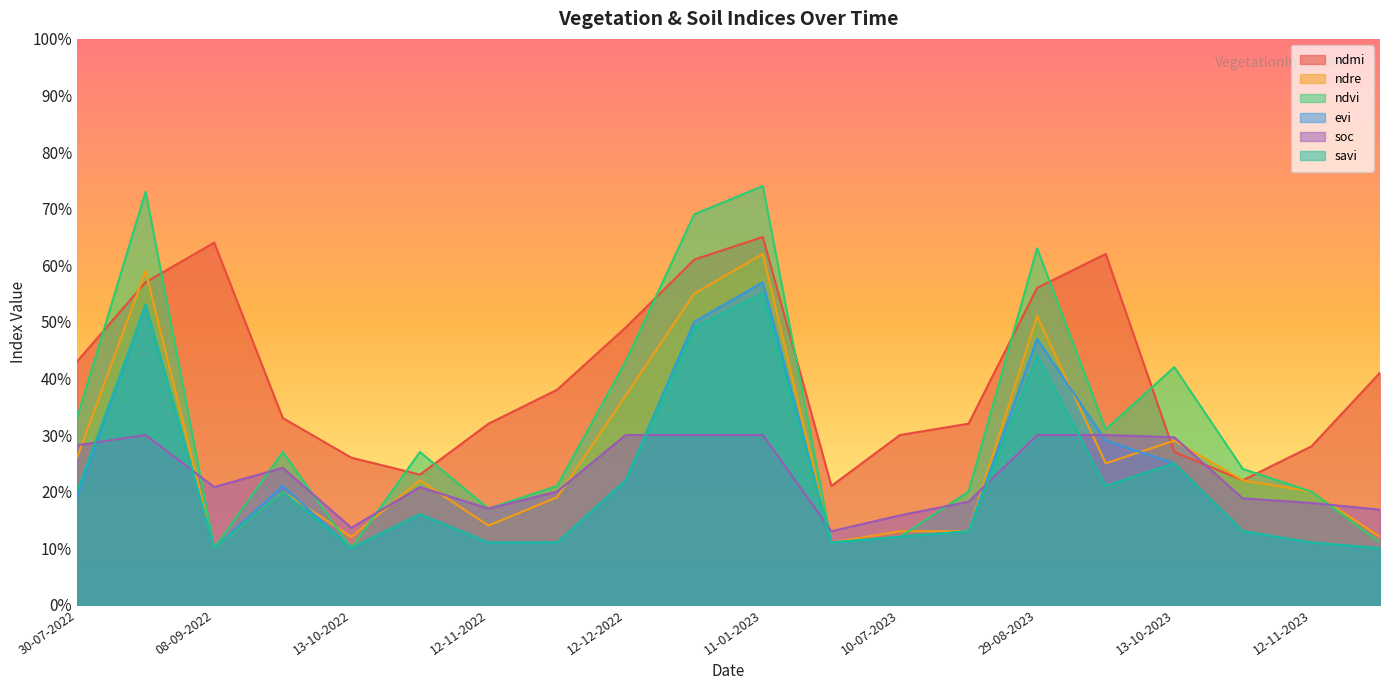

Reading right to left, transcribe all the data shown in this chart.

ndmi: 27-11-2023=0.4	12-11-2023=0.3	28-10-2023=0.2	13-10-2023=0.3	28-09-2023=0.6	29-08-2023=0.6	04-08-2023=0.3	10-07-2023=0.3	20-06-2023=0.2	11-01-2023=0.7	01-01-2023=0.6	12-12-2022=0.5	27-11-2022=0.4	12-11-2022=0.3	28-10-2022=0.2	13-10-2022=0.3	28-09-2022=0.3	08-09-2022=0.6	24-08-2022=0.6	30-07-2022=0.4
ndre: 27-11-2023=0.1	12-11-2023=0.2	28-10-2023=0.2	13-10-2023=0.3	28-09-2023=0.2	29-08-2023=0.5	04-08-2023=0.1	10-07-2023=0.1	20-06-2023=0.1	11-01-2023=0.6	01-01-2023=0.6	12-12-2022=0.4	27-11-2022=0.2	12-11-2022=0.1	28-10-2022=0.2	13-10-2022=0.1	28-09-2022=0.2	08-09-2022=0.1	24-08-2022=0.6	30-07-2022=0.3
ndvi: 27-11-2023=0.1	12-11-2023=0.2	28-10-2023=0.2	13-10-2023=0.4	28-09-2023=0.3	29-08-2023=0.6	04-08-2023=0.2	10-07-2023=0.1	20-06-2023=0.1	11-01-2023=0.7	01-01-2023=0.7	12-12-2022=0.4	27-11-2022=0.2	12-11-2022=0.2	28-10-2022=0.3	13-10-2022=0.1	28-09-2022=0.3	08-09-2022=0.1	24-08-2022=0.7	30-07-2022=0.3
evi: 27-11-2023=0.1	12-11-2023=0.1	28-10-2023=0.1	13-10-2023=0.2	28-09-2023=0.3	29-08-2023=0.5	04-08-2023=0.1	10-07-2023=0.1	20-06-2023=0.1	11-01-2023=0.6	01-01-2023=0.5	12-12-2022=0.2	27-11-2022=0.1	12-11-2022=0.1	28-10-2022=0.2	13-10-2022=0.1	28-09-2022=0.2	08-09-2022=0.1	24-08-2022=0.5	30-07-2022=0.2
soc: 27-11-2023=0.2	12-11-2023=0.2	28-10-2023=0.2	13-10-2023=0.3	28-09-2023=0.3	29-08-2023=0.3	04-08-2023=0.2	10-07-2023=0.2	20-06-2023=0.1	11-01-2023=0.3	01-01-2023=0.3	12-12-2022=0.3	27-11-2022=0.2	12-11-2022=0.2	28-10-2022=0.2	13-10-2022=0.1	28-09-2022=0.2	08-09-2022=0.2	24-08-2022=0.3	30-07-2022=0.3
savi: 27-11-2023=0.1	12-11-2023=0.1	28-10-2023=0.1	13-10-2023=0.2	28-09-2023=0.2	29-08-2023=0.4	04-08-2023=0.1	10-07-2023=0.1	20-06-2023=0.1	11-01-2023=0.6	01-01-2023=0.5	12-12-2022=0.2	27-11-2022=0.1	12-11-2022=0.1	28-10-2022=0.2	13-10-2022=0.1	28-09-2022=0.2	08-09-2022=0.1	24-08-2022=0.5	30-07-2022=0.2